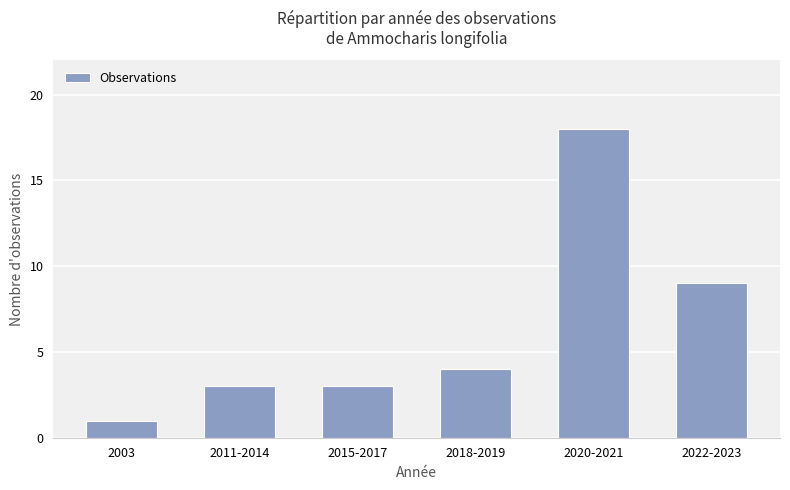

True or false: the data shows 9 at 2022-2023.

True